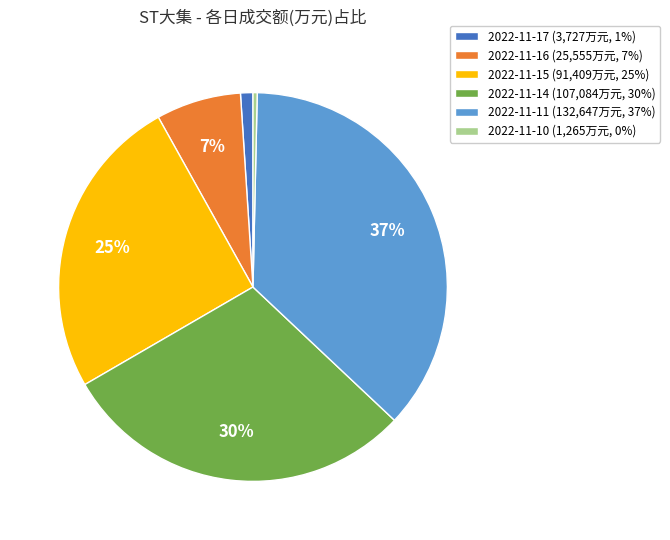

Is 2022-11-15 the majority of the pie?

No